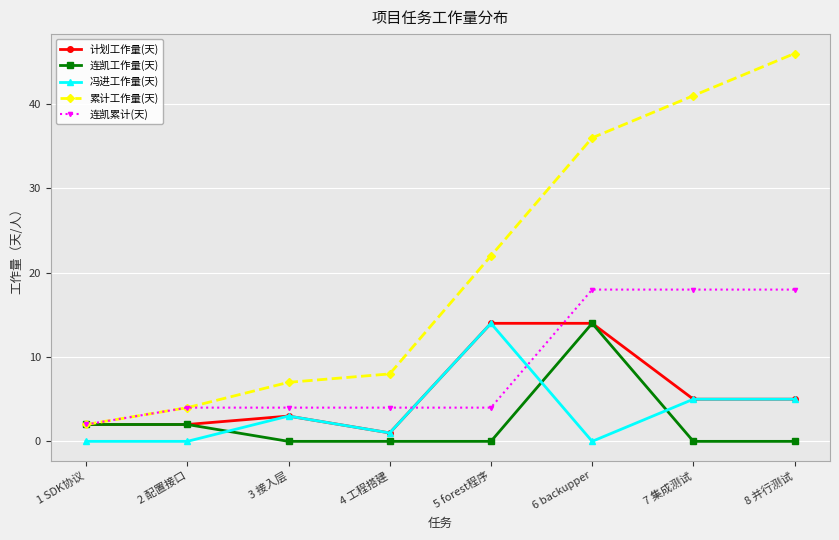

Reading left to right, what are all the values shown in this chart?

计划工作量(天): 1 SDK协议=2	2 配置接口=2	3 接入层=3	4 工程搭建=1	5 forest程序=14	6 backupper=14	7 集成测试=5	8 并行测试=5
连凯工作量(天): 1 SDK协议=2	2 配置接口=2	3 接入层=0	4 工程搭建=0	5 forest程序=0	6 backupper=14	7 集成测试=0	8 并行测试=0
冯进工作量(天): 1 SDK协议=0	2 配置接口=0	3 接入层=3	4 工程搭建=1	5 forest程序=14	6 backupper=0	7 集成测试=5	8 并行测试=5
累计工作量(天): 1 SDK协议=2	2 配置接口=4	3 接入层=7	4 工程搭建=8	5 forest程序=22	6 backupper=36	7 集成测试=41	8 并行测试=46
连凯累计(天): 1 SDK协议=2	2 配置接口=4	3 接入层=4	4 工程搭建=4	5 forest程序=4	6 backupper=18	7 集成测试=18	8 并行测试=18